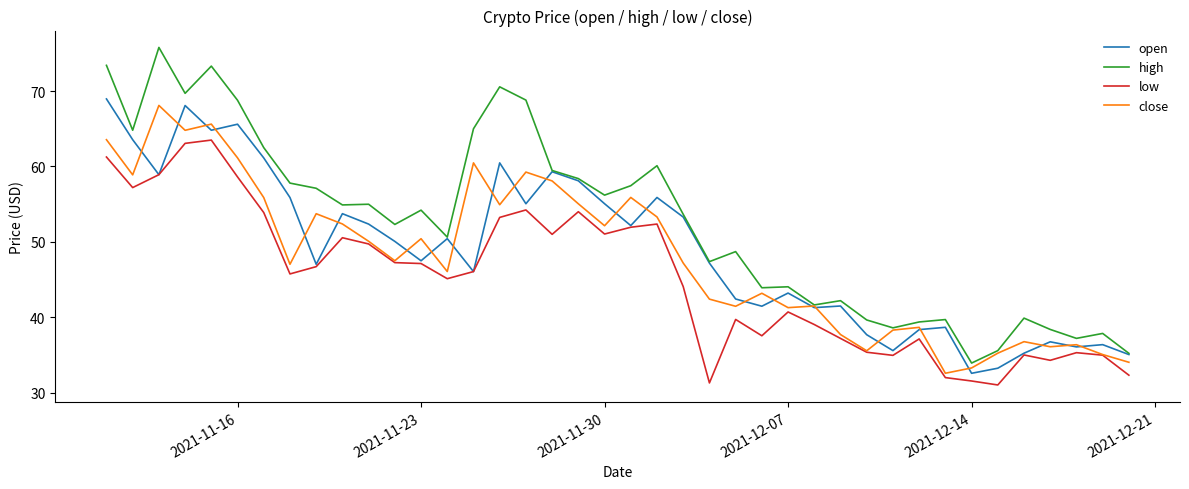

How many categories are shown in the chart?

40